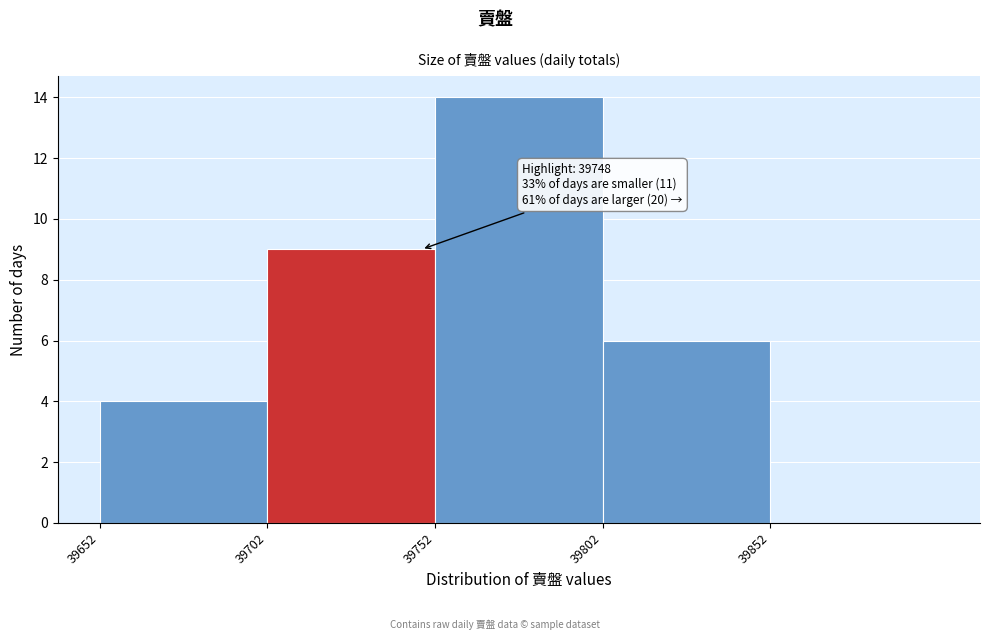

Over which range of the x-axis is the bar tallest?

39752 to 39802